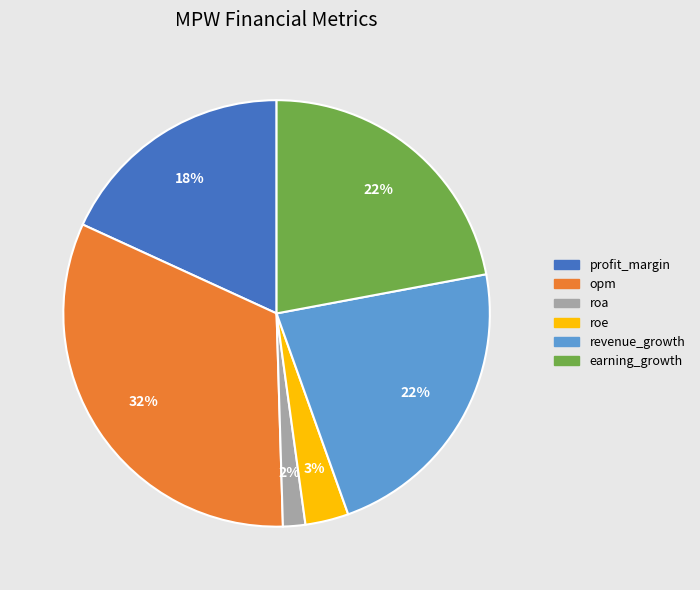

To the nearest percent, what portion does roe represent?

3%